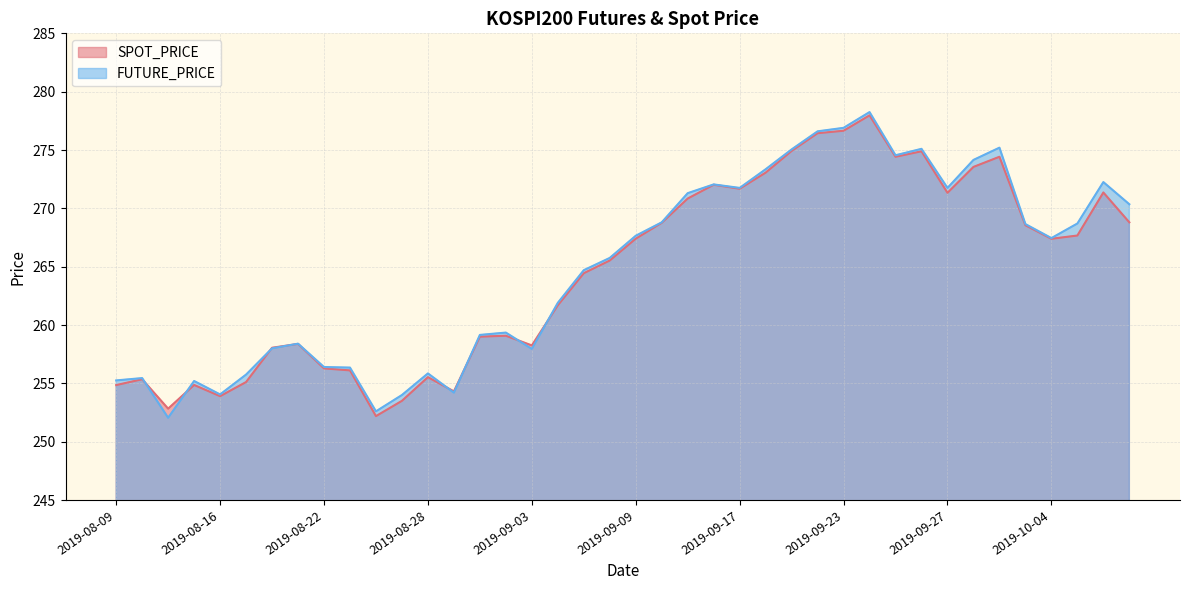

What is the difference between the SPOT_PRICE values at 2019-09-18 and 2019-08-14?

18.2